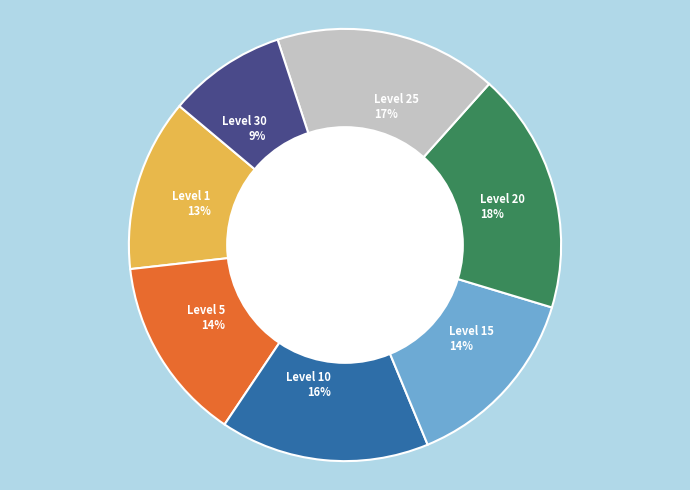

Combined, do Level 30 9% and Level 25 17% account for over 50%?

No